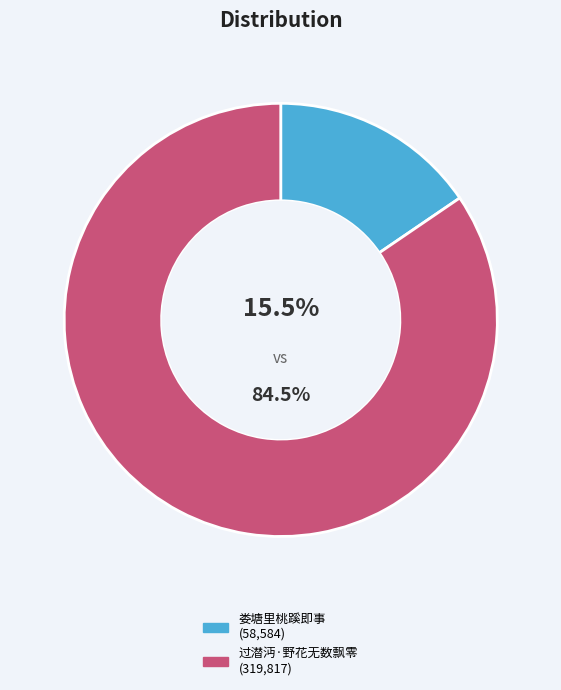

Does any single category account for the majority?

Yes